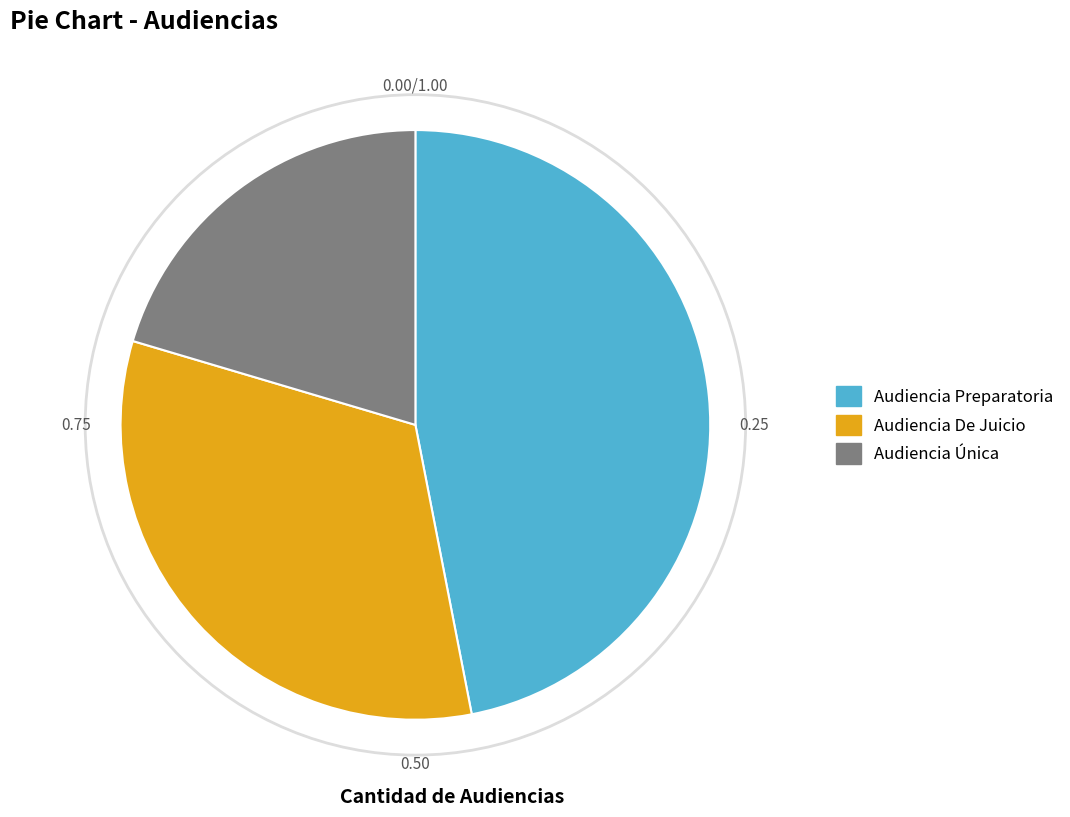

Approximately how many times larger is the value at Audiencia Única compared to Audiencia Preparatoria?

0.4